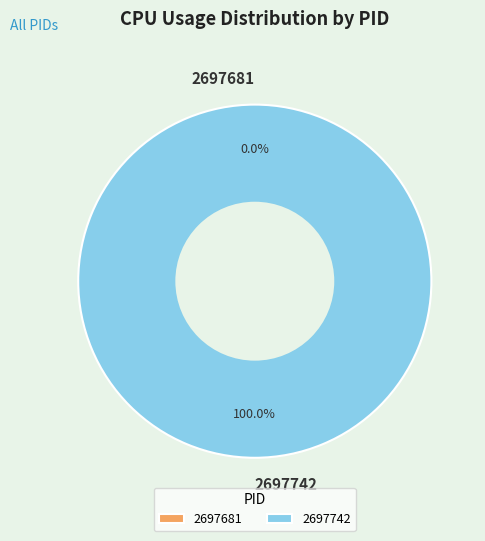

Combined, do 2697742 and 2697681 account for over 50%?

Yes